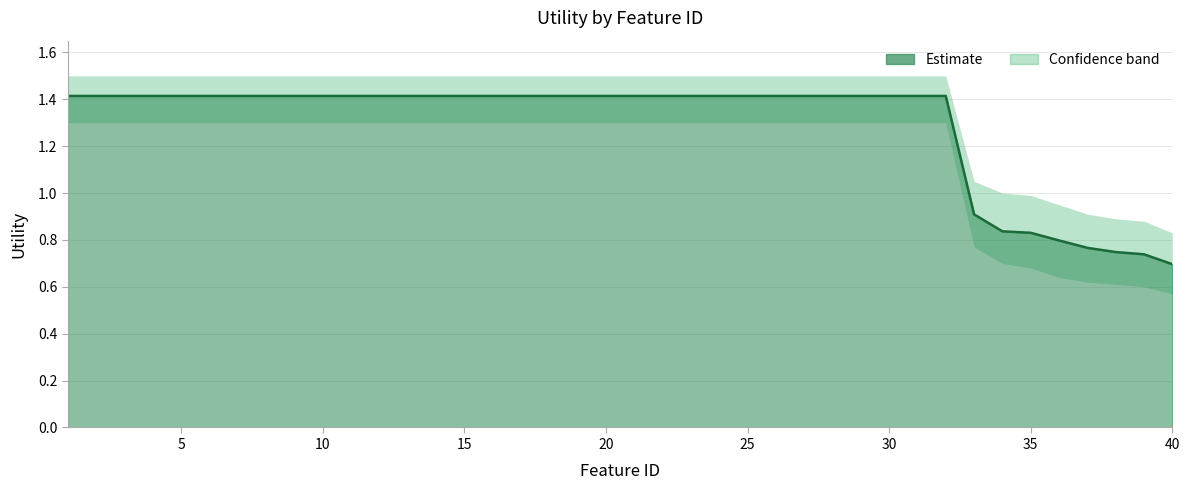

List the labels in order of value, largest first.

1, 2, 3, 4, 5, 6, 7, 8, 9, 10, 11, 12, 13, 14, 15, 16, 17, 18, 19, 20, 21, 22, 23, 24, 25, 26, 27, 28, 29, 30, 31, 32, 33, 34, 35, 36, 37, 38, 39, 40